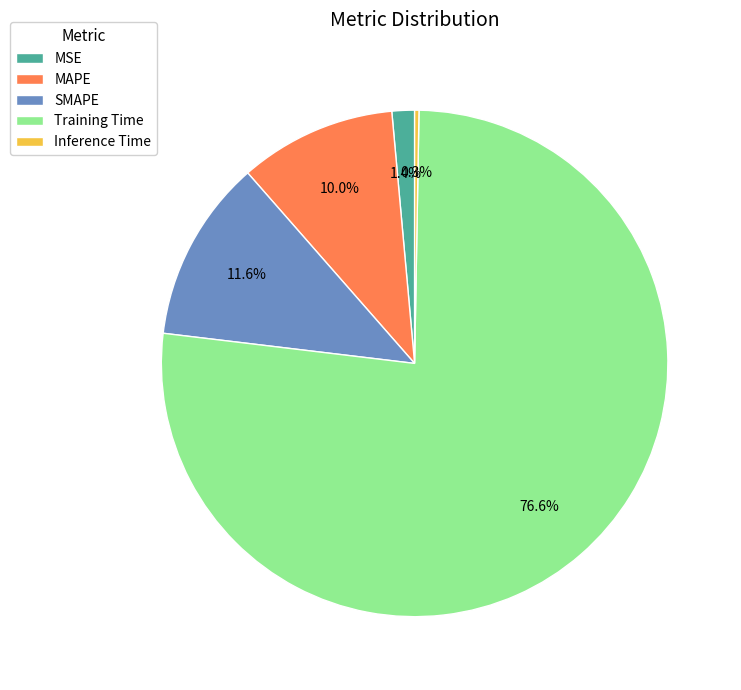

The SMAPE slice represents 12% of the pie. True or false?

True